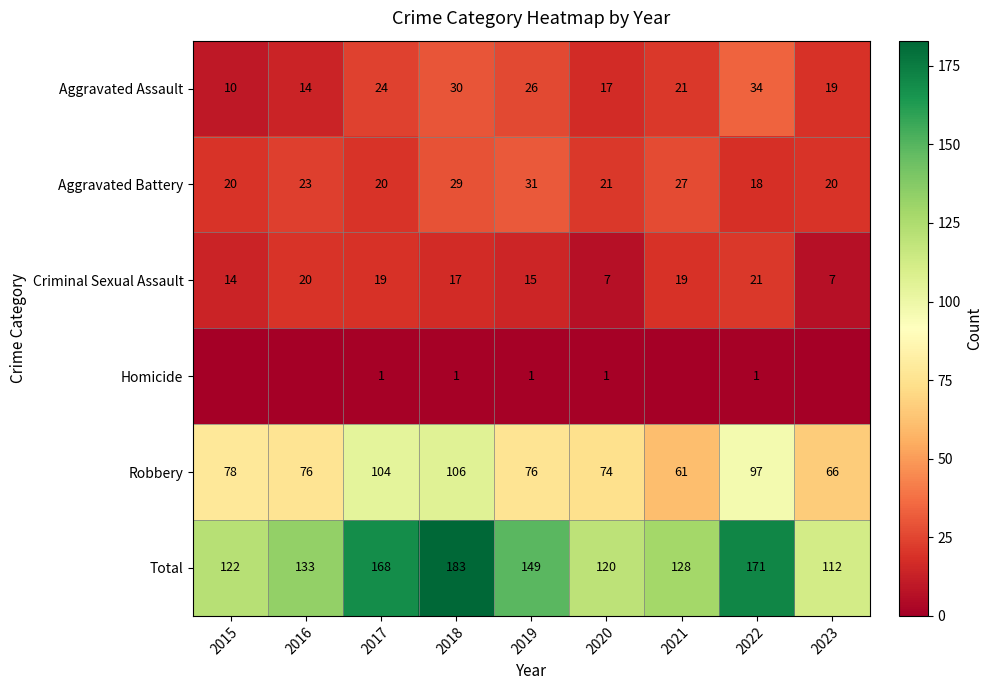

Which category has the highest value in the Robbery series?

2018